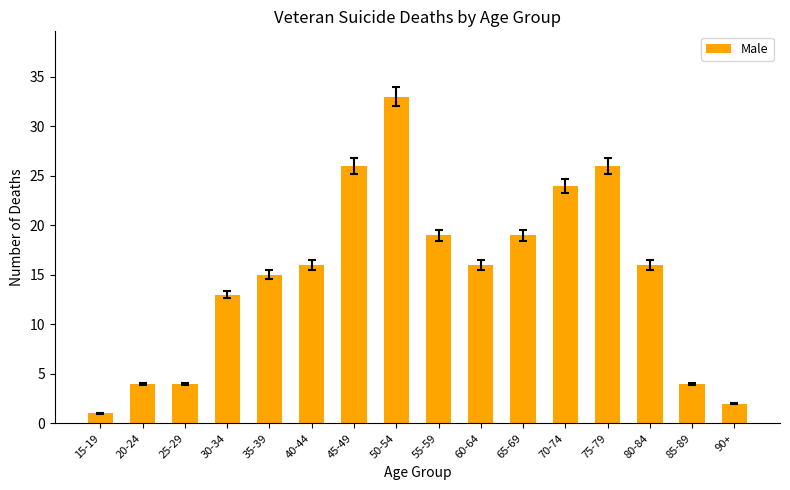

Is it true that the value at 50-54 is 16?

False